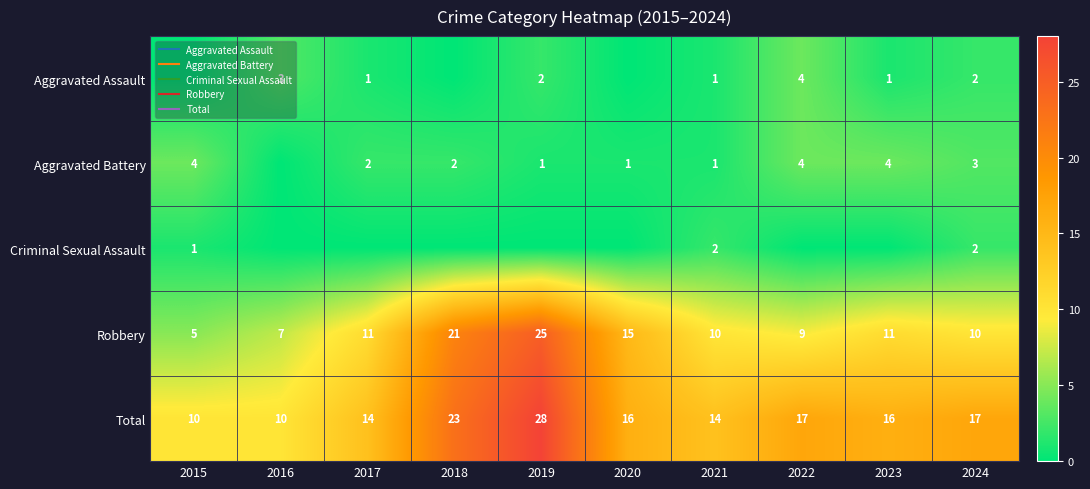

Which series has the largest range (max minus min)?

Robbery